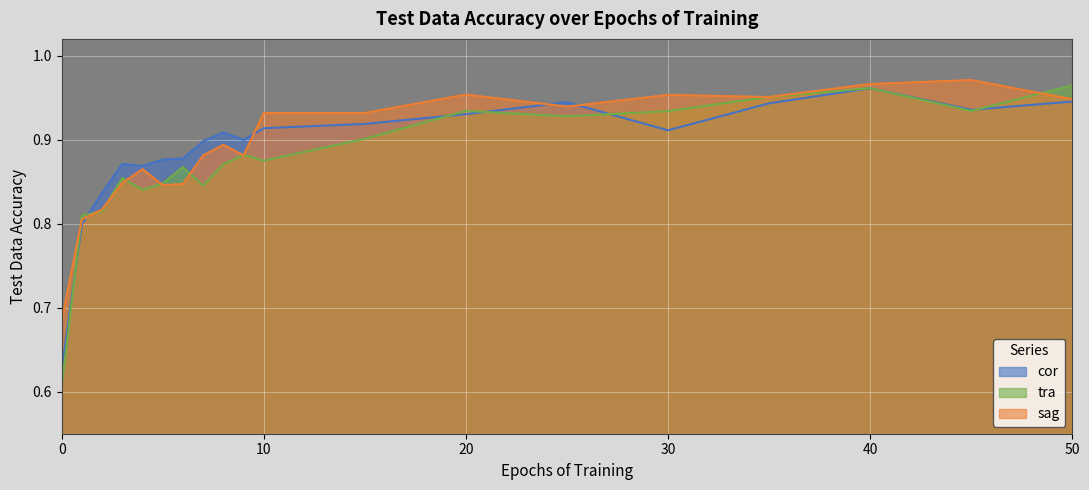

How many cor values are between 0 and 1?

19